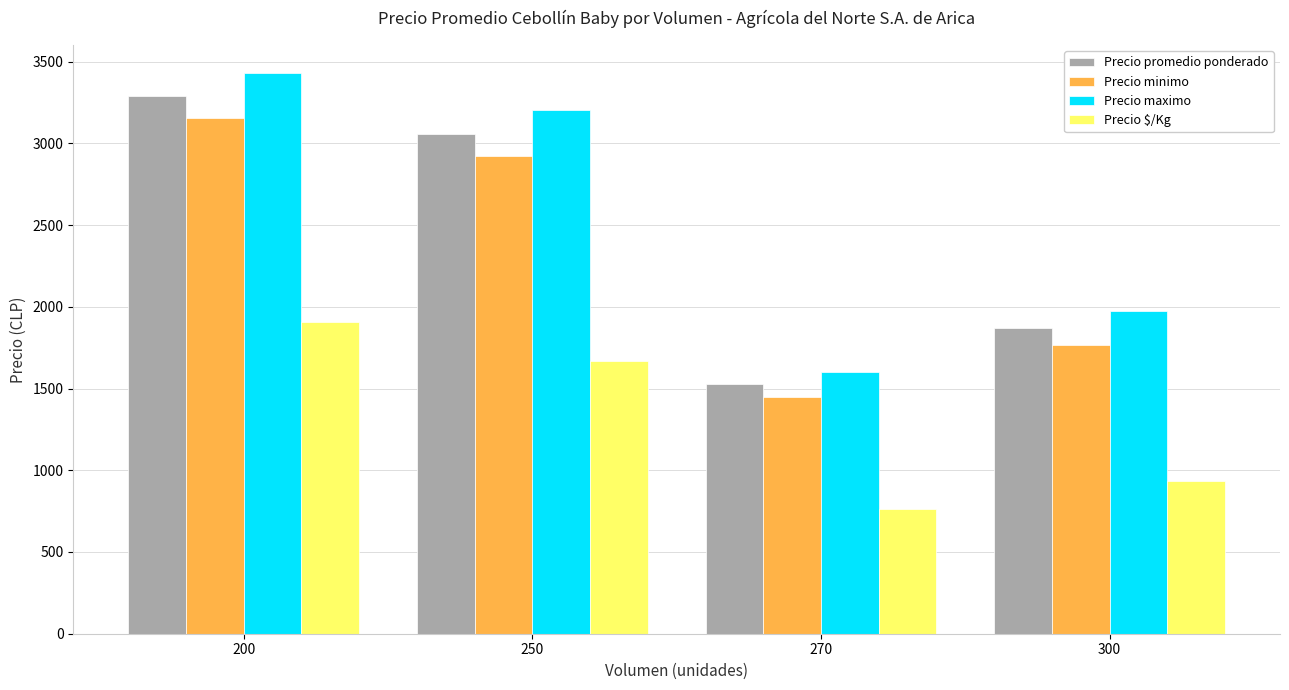

What is the total value across all series at 270?

5338